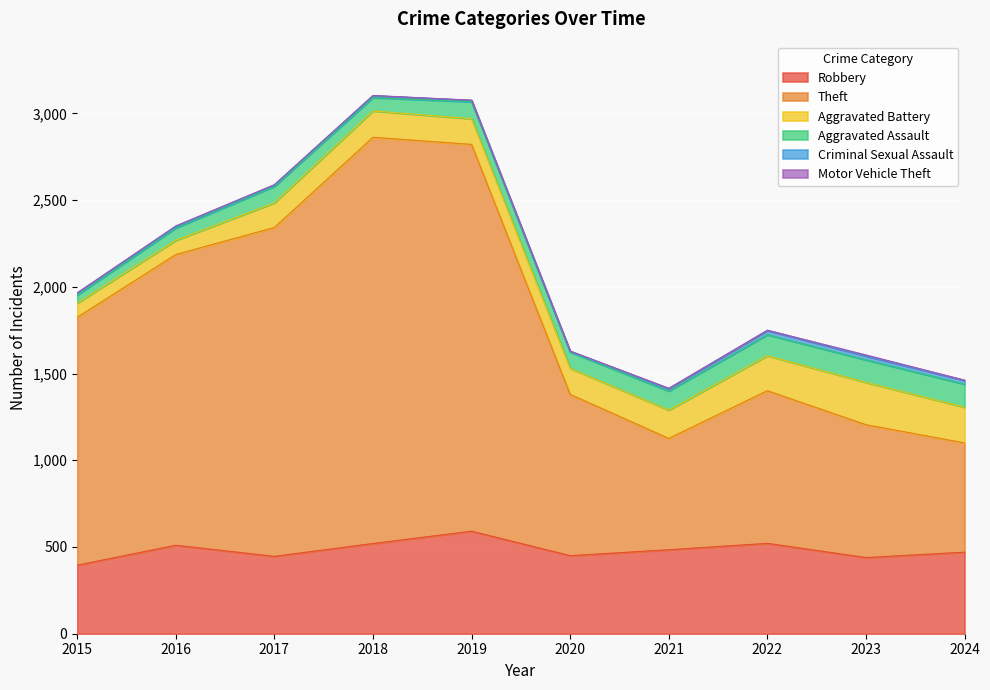

Reading left to right, list all the values displayed in this chart.

Robbery: 2015=395	2016=510	2017=446	2018=520	2019=591	2020=450	2021=484	2022=521	2023=439	2024=470
Theft: 2015=1429	2016=1676	2017=1896	2018=2342	2019=2230	2020=930	2021=642	2022=880	2023=766	2024=630
Aggravated Battery: 2015=82	2016=82	2017=142	2018=152	2019=148	2020=150	2021=163	2022=202	2023=244	2024=206
Aggravated Assault: 2015=46	2016=71	2017=95	2018=77	2019=98	2020=94	2021=110	2022=121	2023=130	2024=133
Criminal Sexual Assault: 2015=12	2016=8	2017=8	2018=11	2019=8	2020=3	2021=14	2022=24	2023=22	2024=21
Motor Vehicle Theft: 2015=1	2016=4	2017=2	2018=1	2019=1	2020=3	2021=2	2022=2	2023=6	2024=2